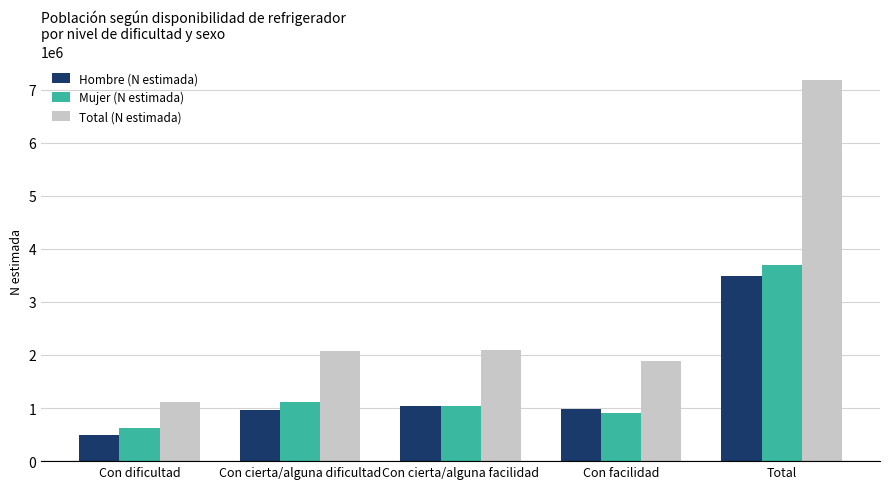

Which series has the widest spread of values?

Total (N estimada)